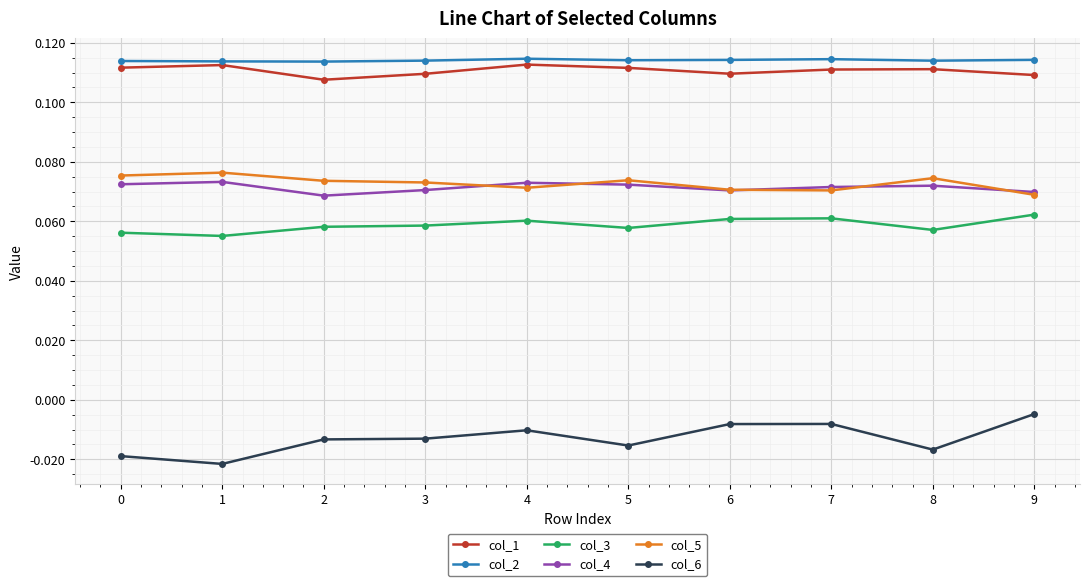

How many col_3 values are between 0 and 1?

10